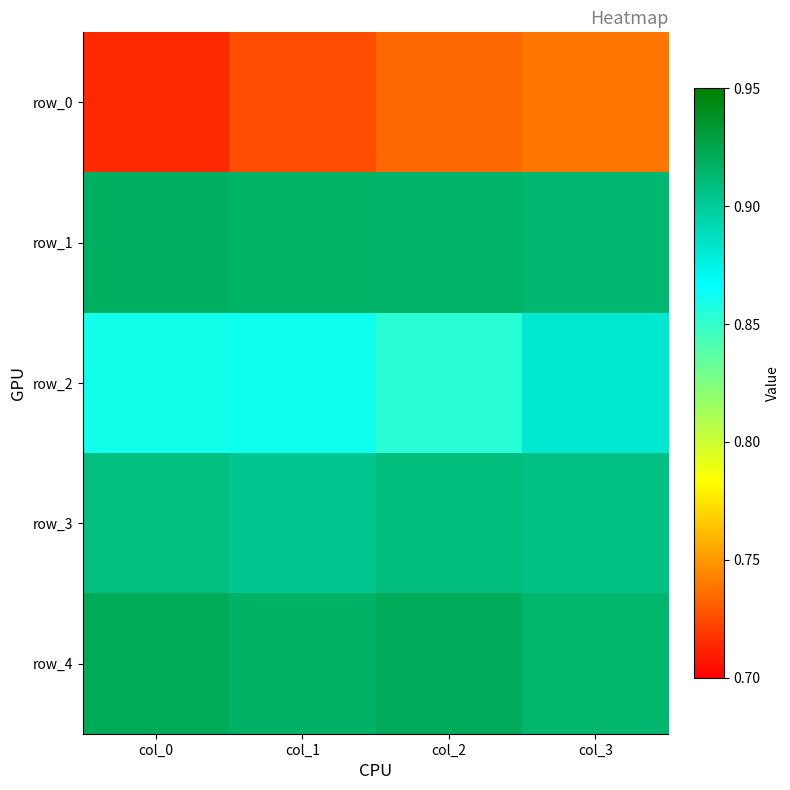

Reading right to left, list all the values displayed in this chart.

row_0: 0.7	0.7	0.7	0.7
row_1: 0.9	0.9	0.9	0.9
row_2: 0.9	0.9	0.9	0.9
row_3: 0.9	0.9	0.9	0.9
row_4: 0.9	0.9	0.9	0.9